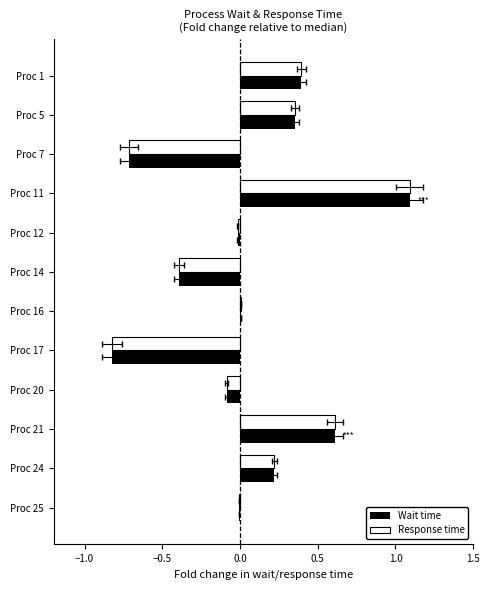

What position from the left is 7?

8